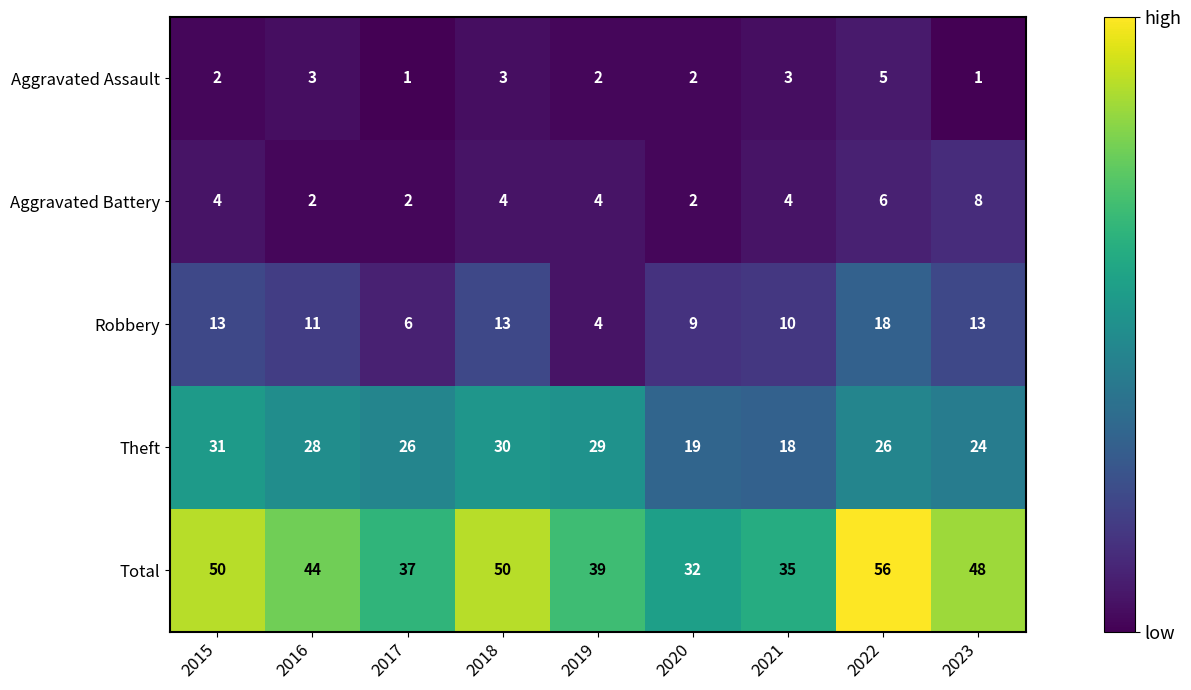

Which series has the largest range (max minus min)?

Total